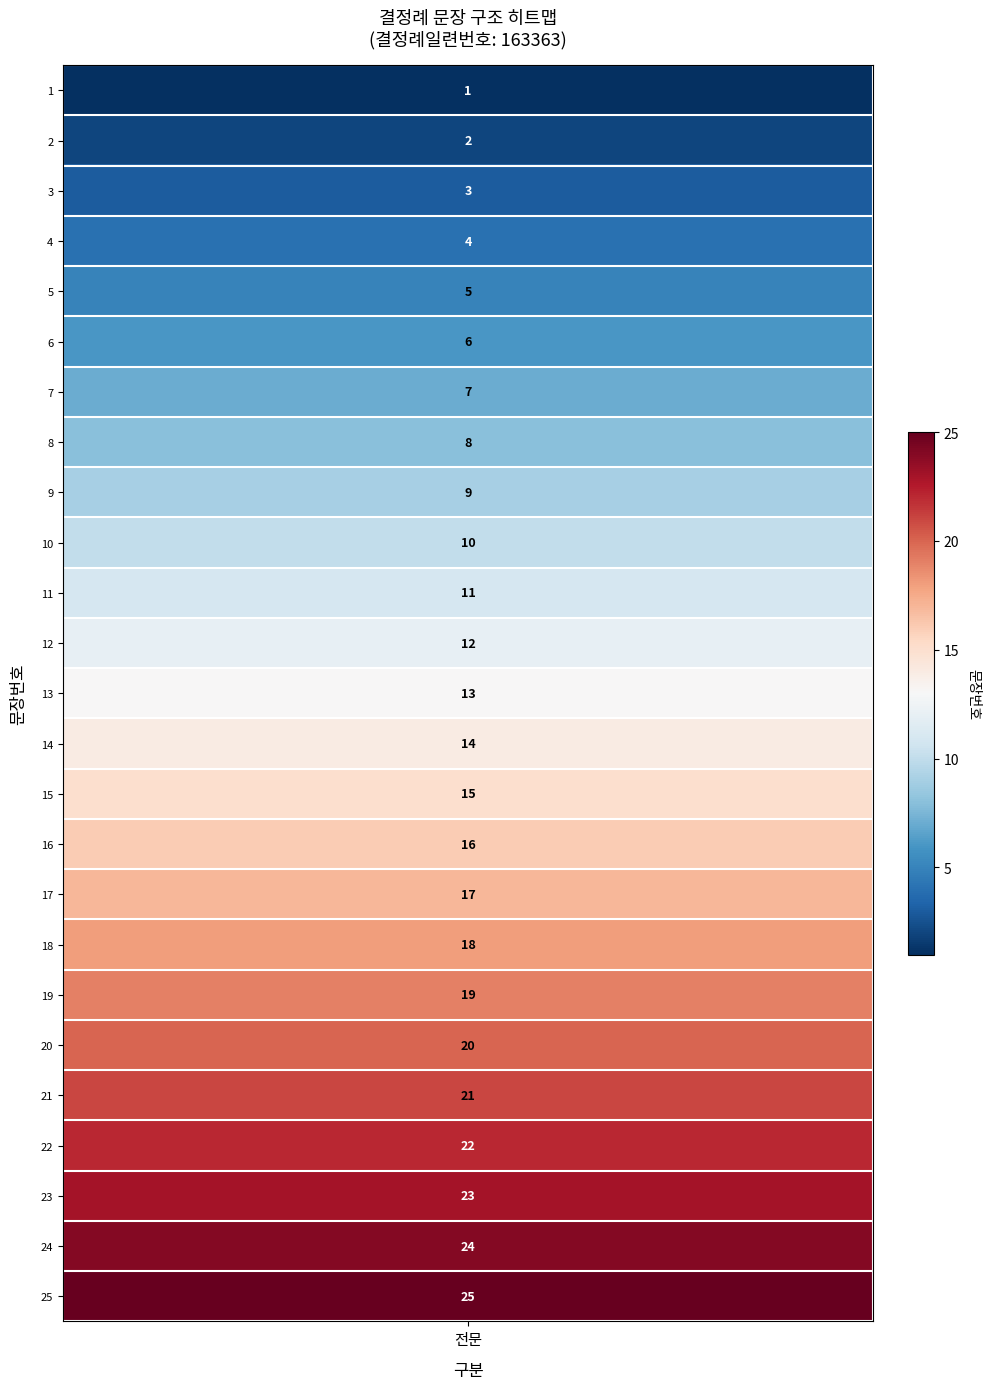

Is it true that the value at 7 is 3?

False